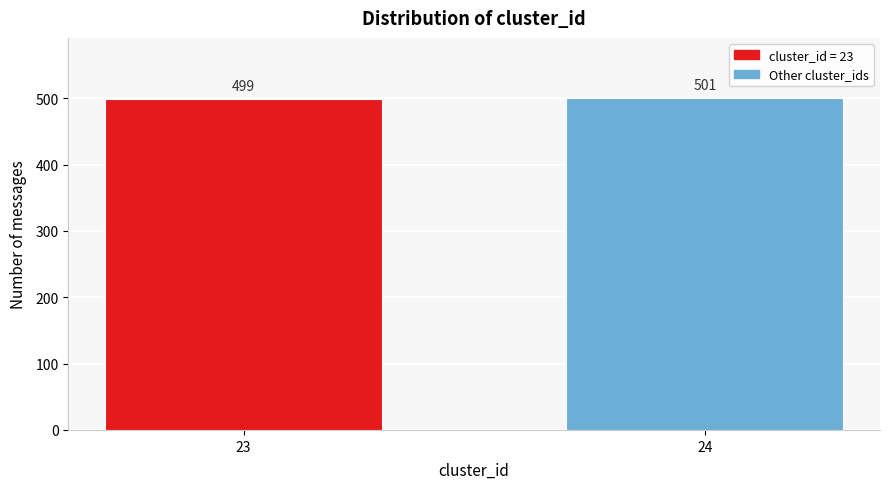

Reading left to right, what are all the values shown in this chart?

499	501